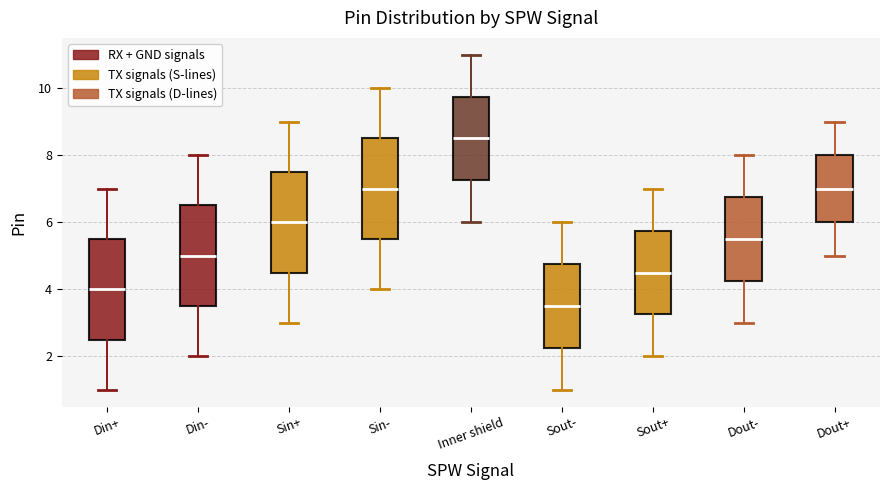

Reading left to right, transcribe this box plot: for each box, give where its median line is, the range the box spans, and where its two whiskers end, as read against the y-axis. The values are not printed on the chart, so give them approximately, as read against the axis.

Din+: median 4.0, box 2.6 to 5.6, whiskers 1.0 to 7.0
Din-: median 5.0, box 3.6 to 6.6, whiskers 2.0 to 8.0
Sin+: median 6.0, box 4.6 to 7.6, whiskers 3.0 to 9.0
Sin-: median 7.0, box 5.6 to 8.6, whiskers 4.0 to 10.0
Inner shield: median 8.6, box 7.2 to 9.8, whiskers 6.0 to 11.0
Sout-: median 3.6, box 2.2 to 4.8, whiskers 1.0 to 6.0
Sout+: median 4.6, box 3.2 to 5.8, whiskers 2.0 to 7.0
Dout-: median 5.6, box 4.2 to 6.8, whiskers 3.0 to 8.0
Dout+: median 7.0, box 6.0 to 8.0, whiskers 5.0 to 9.0